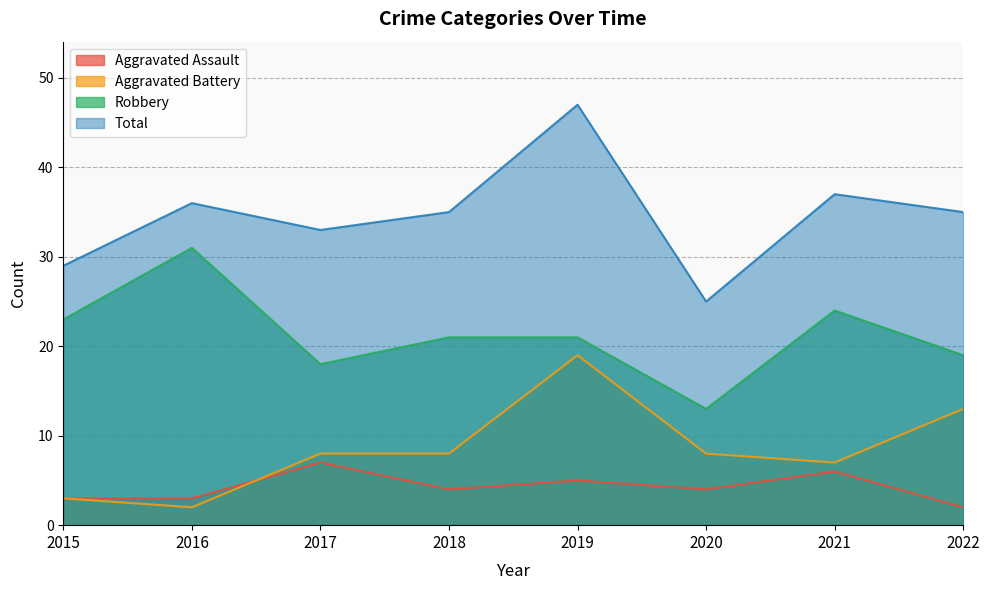

True or false: Aggravated Assault and Total cross at least once.

False